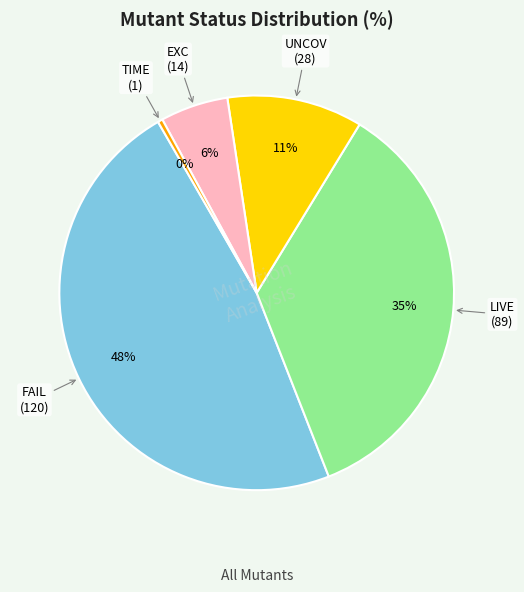

Is there any slice that represents more than half of the pie?

No